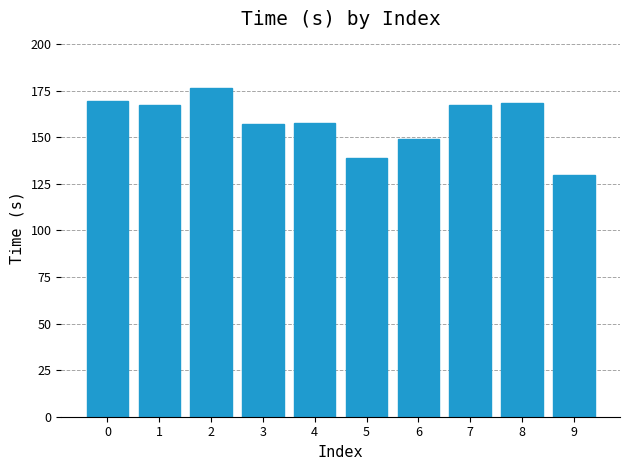

Approximately how many times larger is the value at 8 compared to 9?

1.3